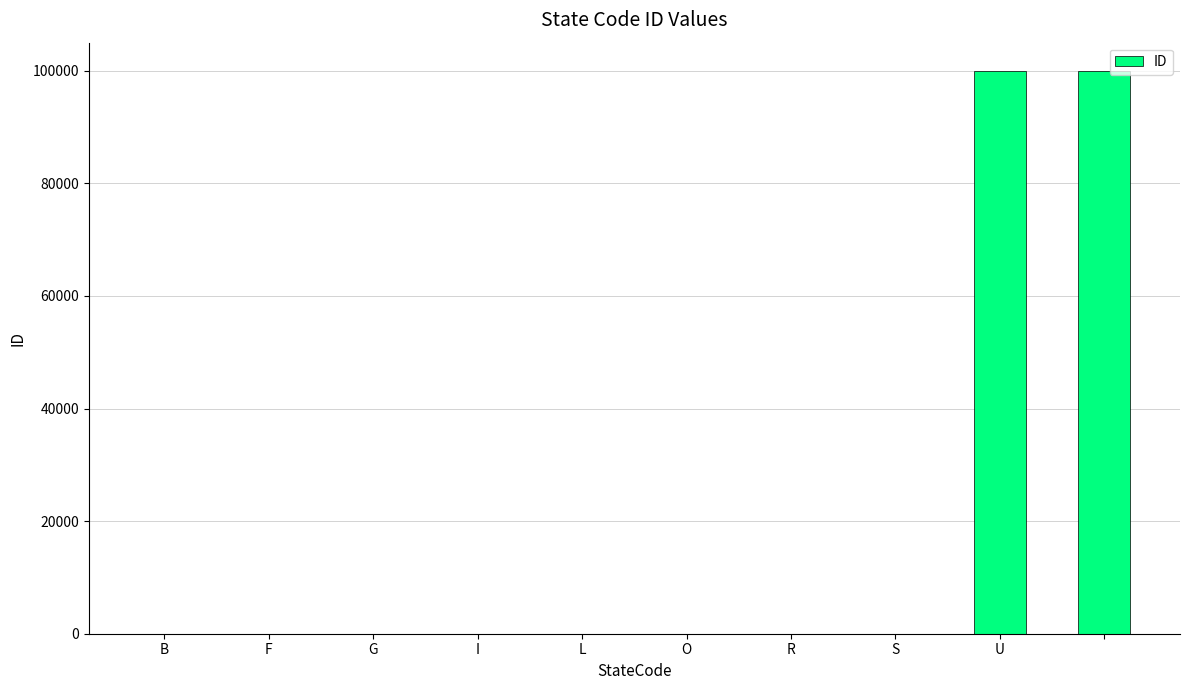

Are the bars horizontal?

No